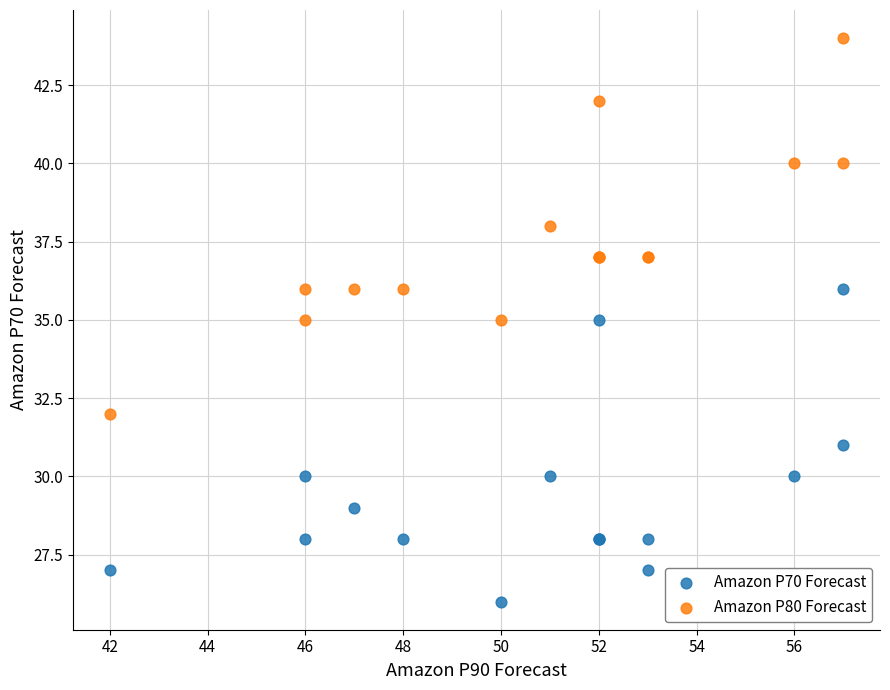

Which series reaches the minimum Y coordinate?

Amazon P70 Forecast